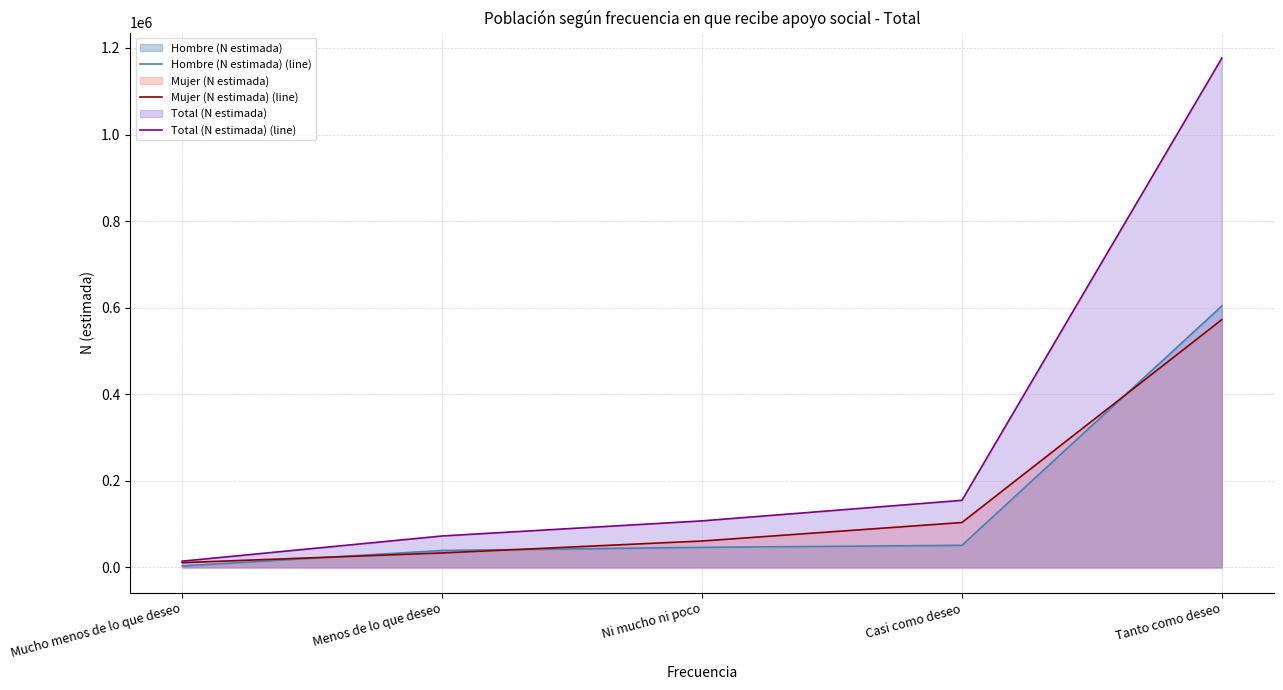

True or false: Total (N estimada) (line) has a value of 72739 at Menos de lo que deseo.

True